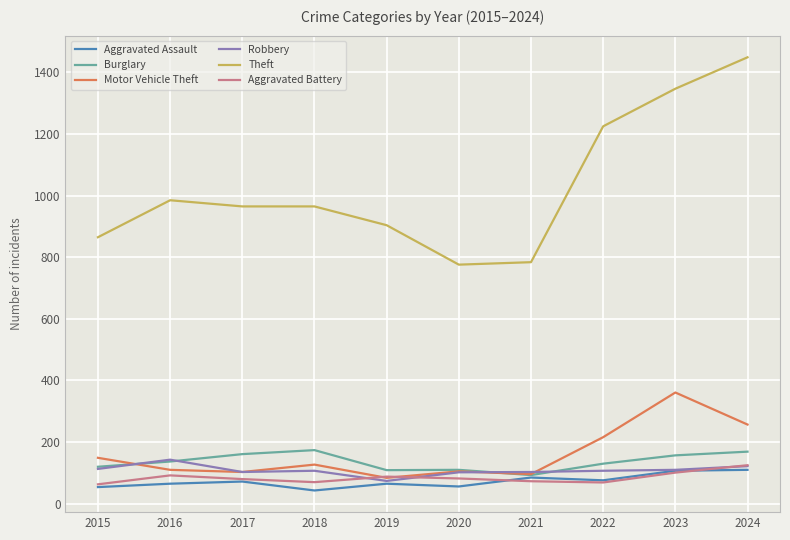

Which series has the widest spread of values?

Theft